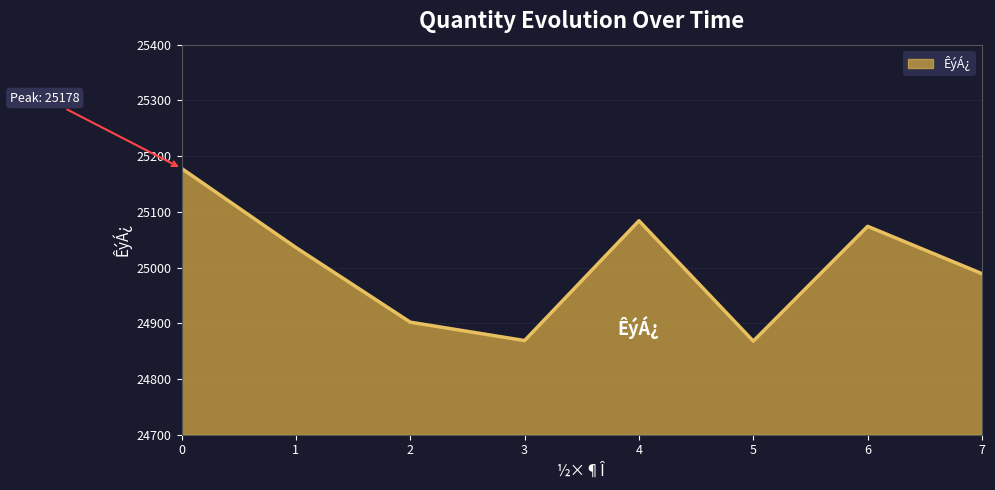

The value at 3 is 24869. True or false?

True